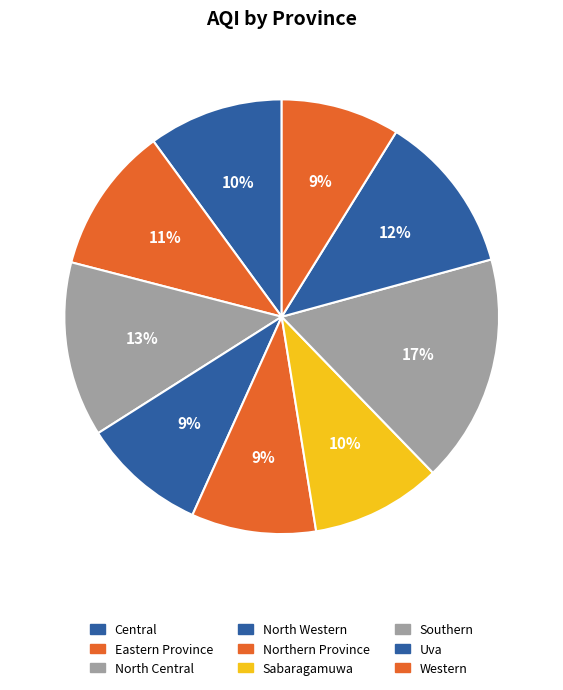

True or false: Southern accounts for 17% of the total.

True